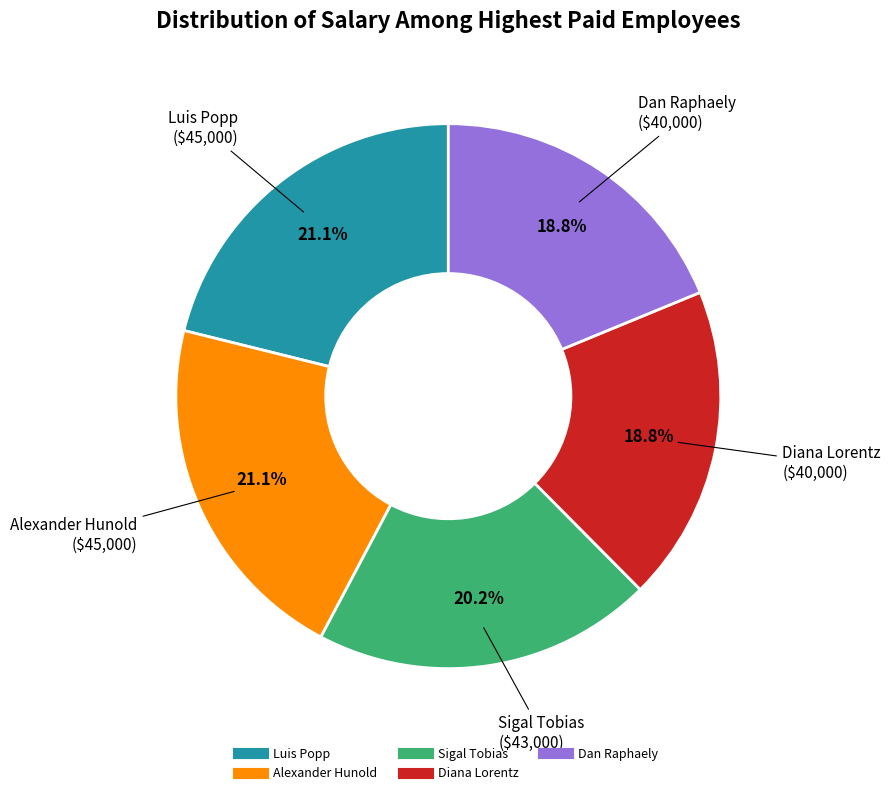

Is there any slice that represents more than half of the pie?

No